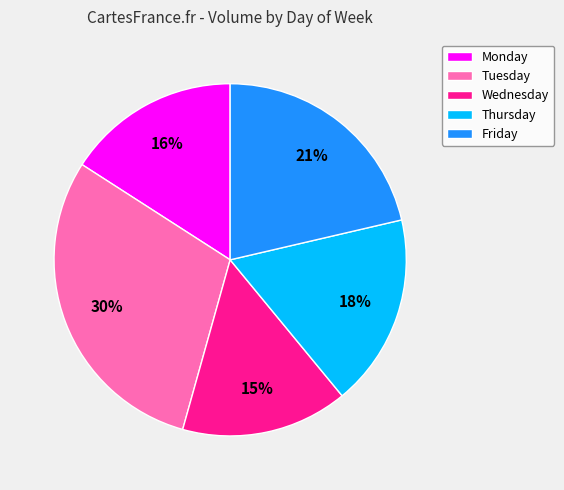

Count the number of slices in the pie.

5